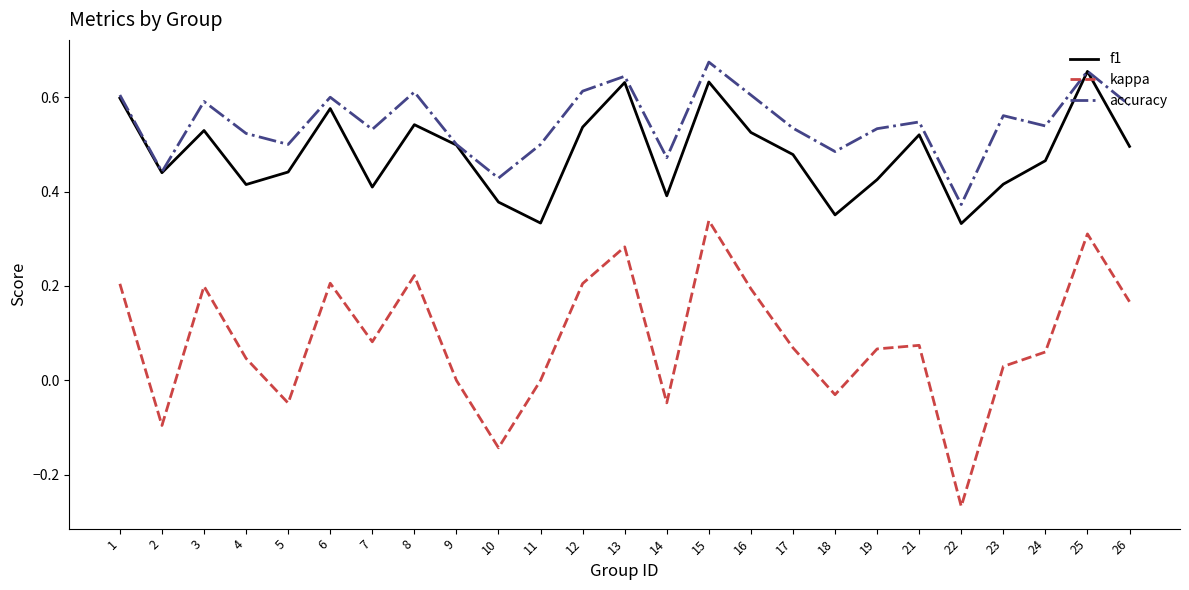

True or false: f1 and kappa intersect in this chart.

False